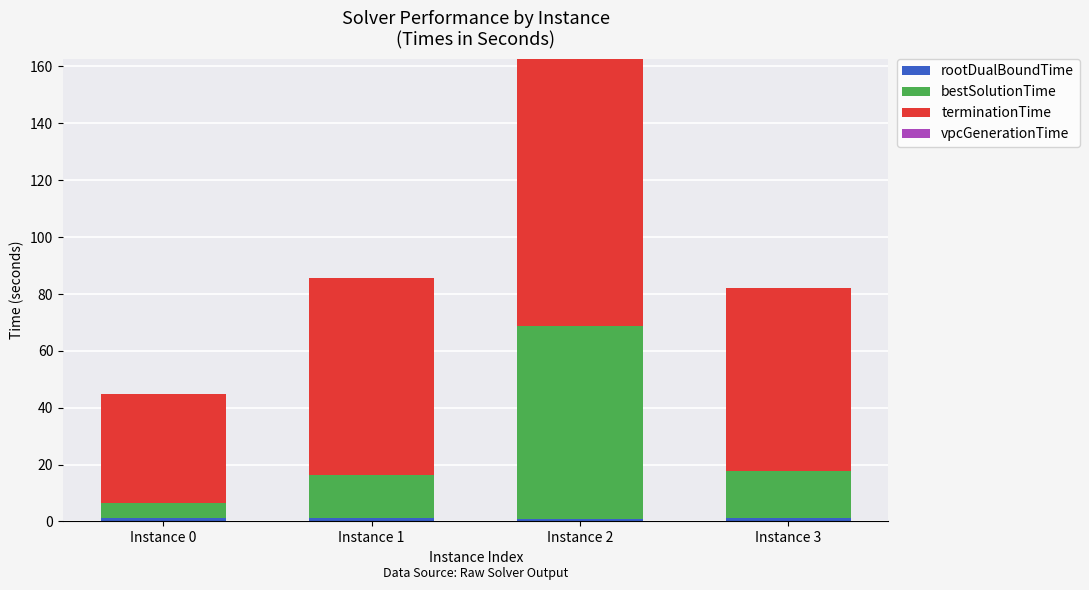

At which category is the sum across all series the highest?

Instance 2